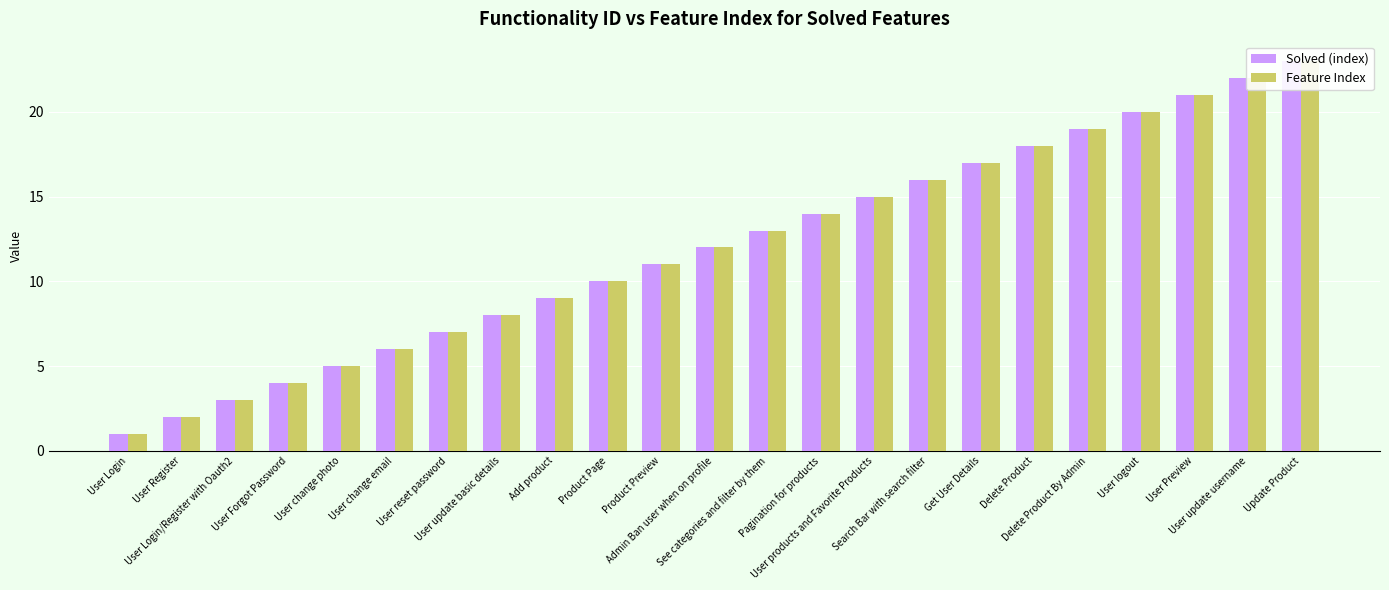

What is the total value across all series at User Register?

4